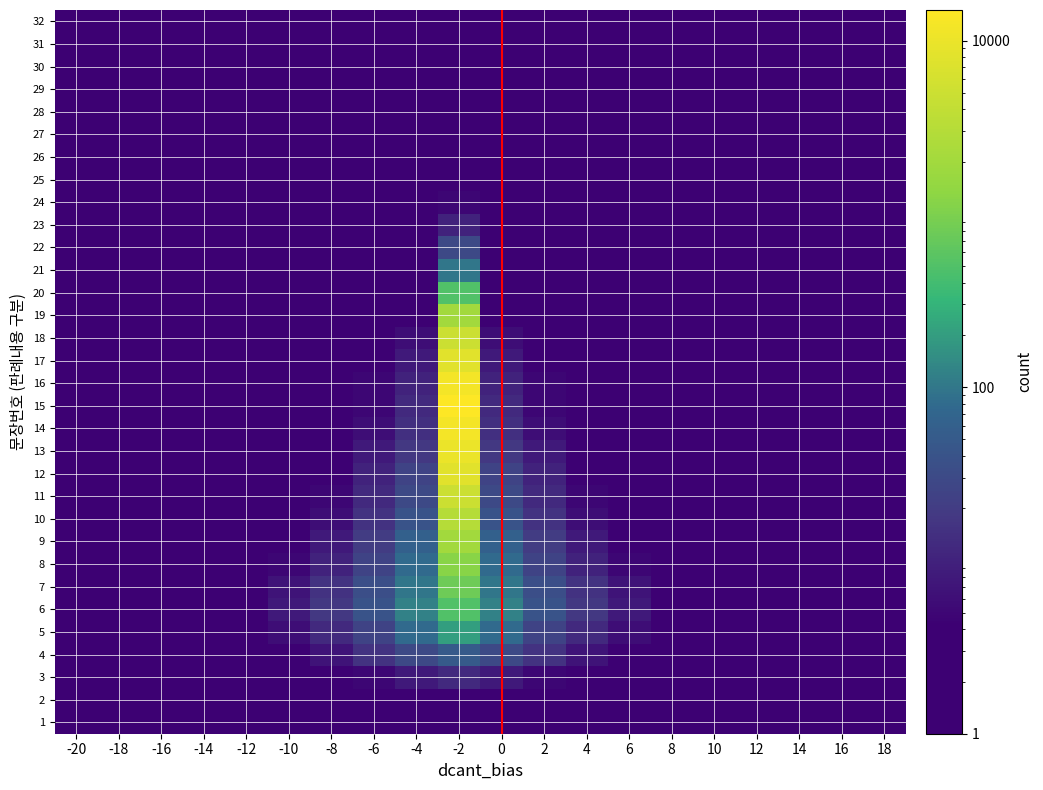

At which label does 7 reach its minimum?

-20